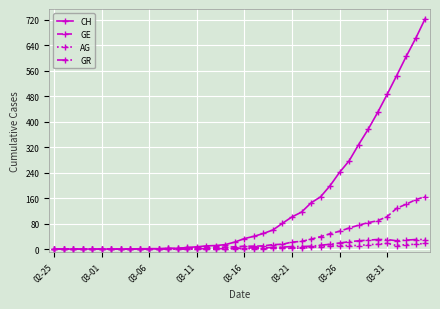

What is the maximum value shown in the chart?

724